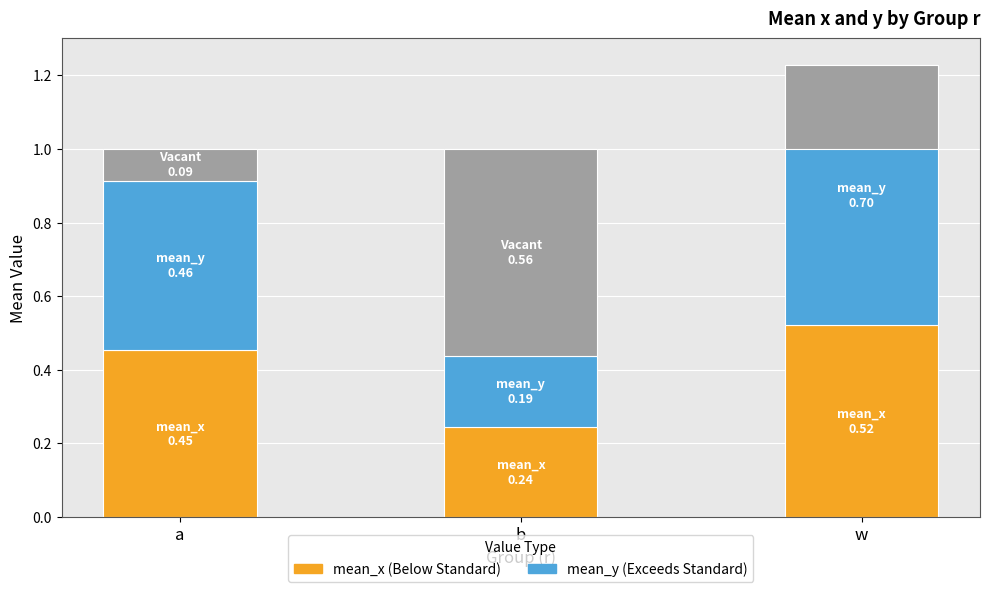

True or false: mean_x has a value of 0.5 at w.

True